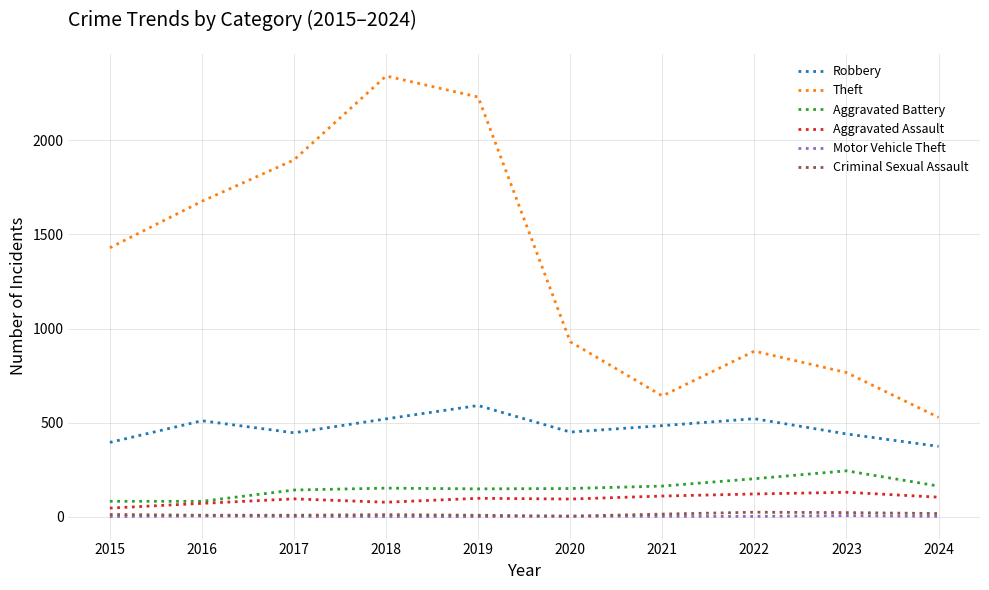

The value of Robbery at 2021 is 484. True or false?

True